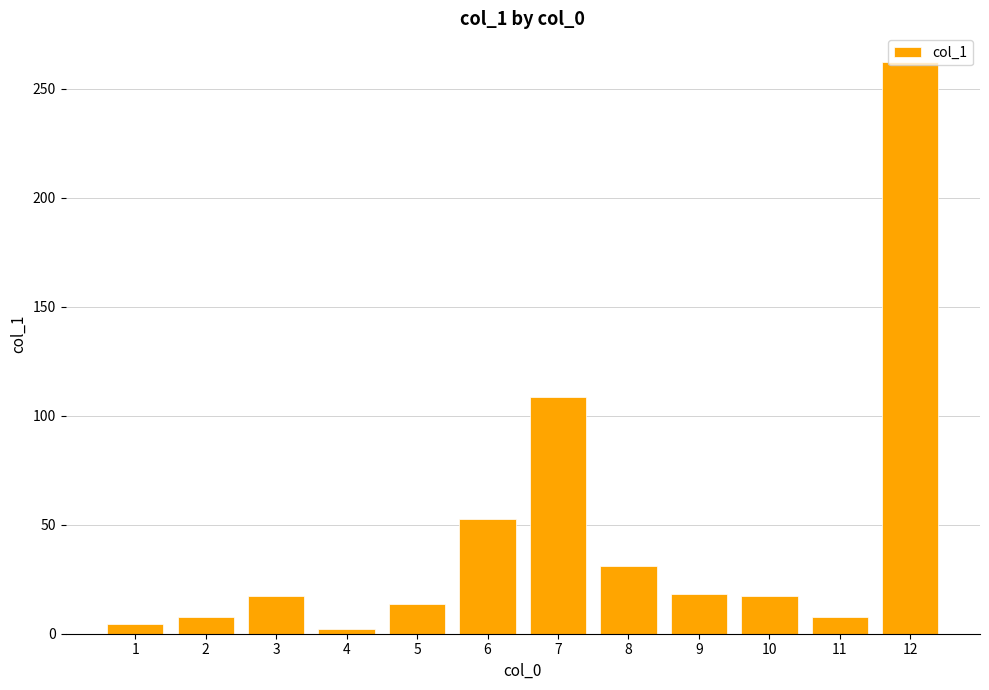

What is the sum of all values?

543.1